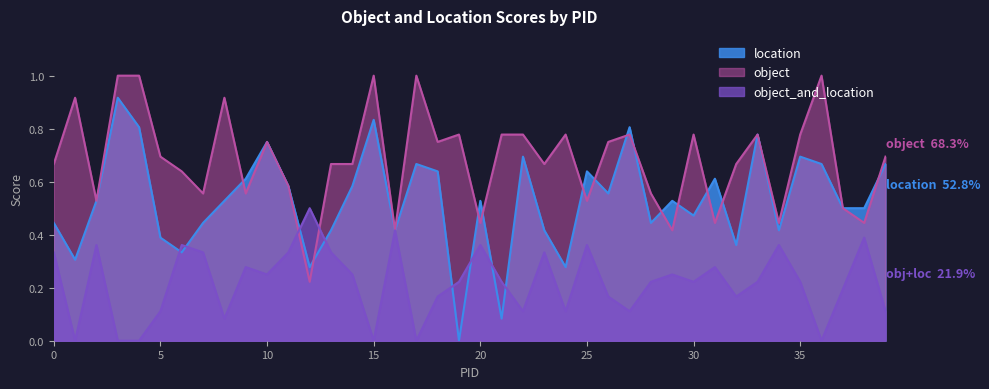

What is the value of the object_and_location point at the 39th from the left?

0.4